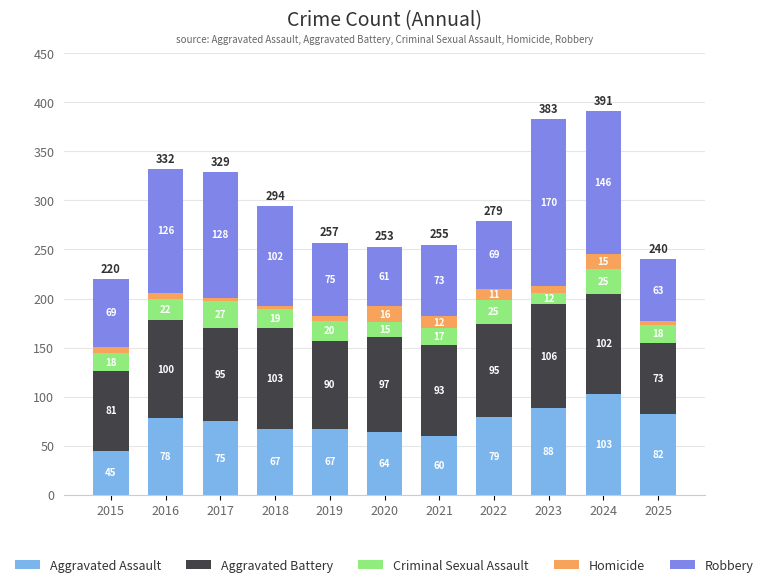

What is the average value of the Aggravated Assault series?

73